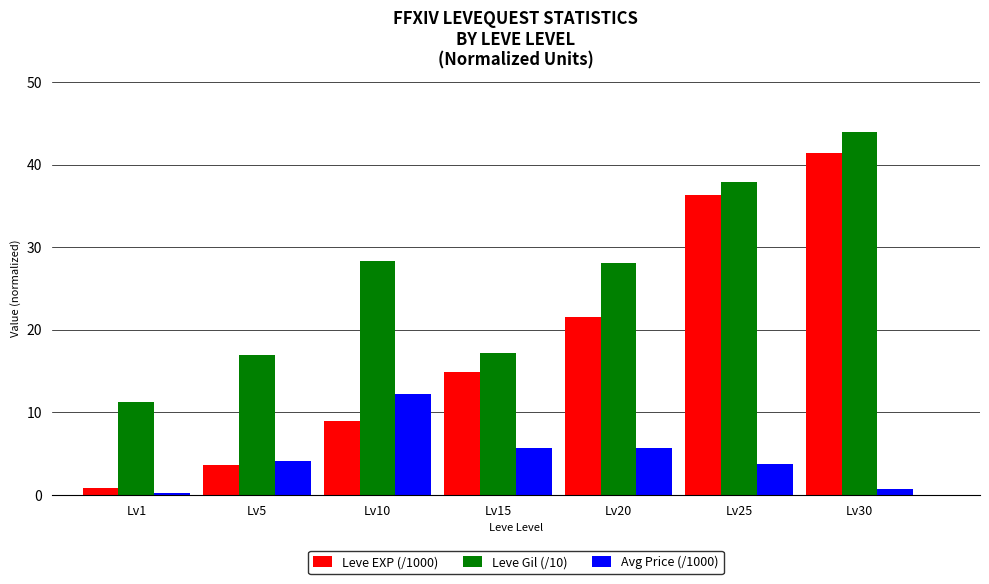

What is the sum of the Leve Gil (/10) values at Lv30 and Lv15?

61.2